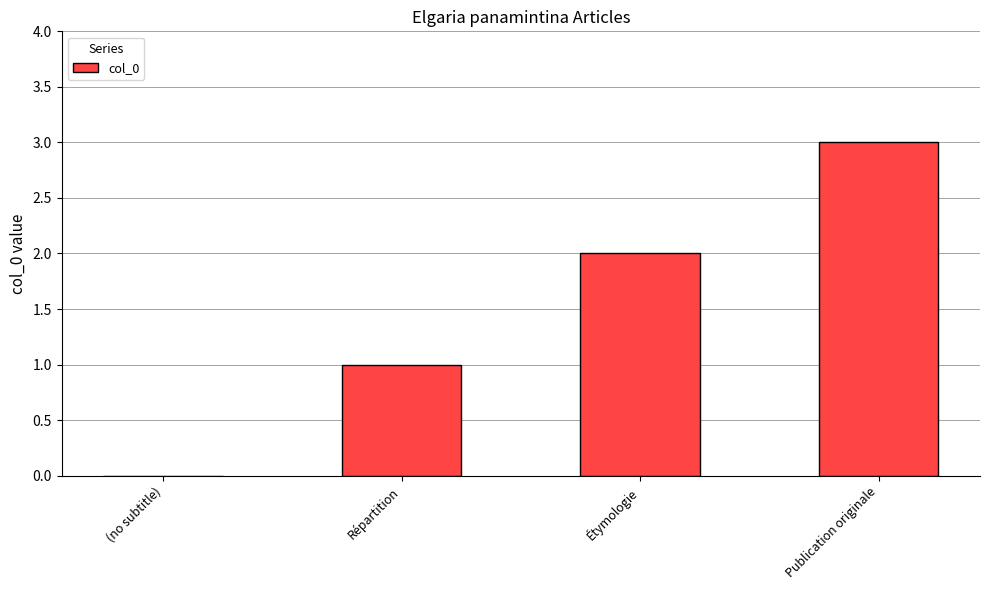

How many values are above zero?

3